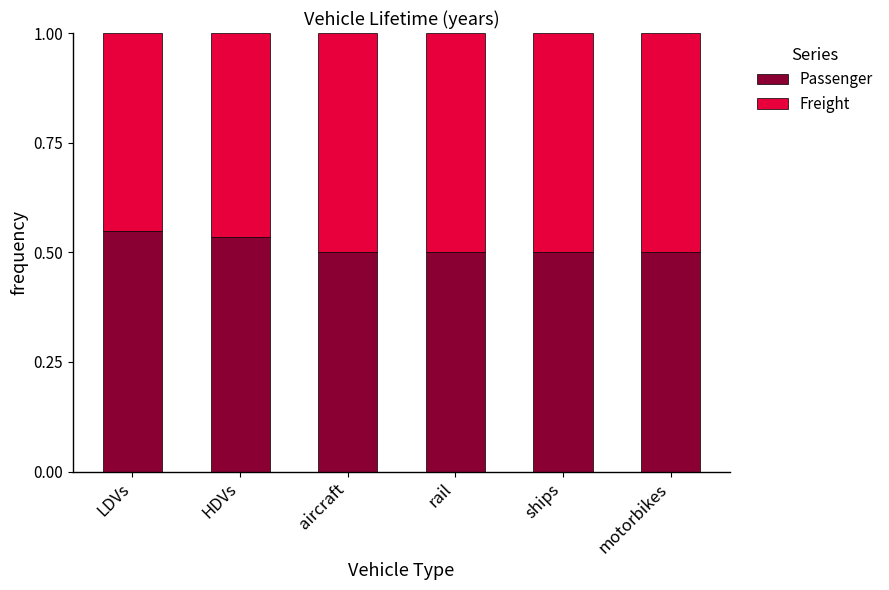

What is the sum of the Passenger values at HDVs and motorbikes?

1.0